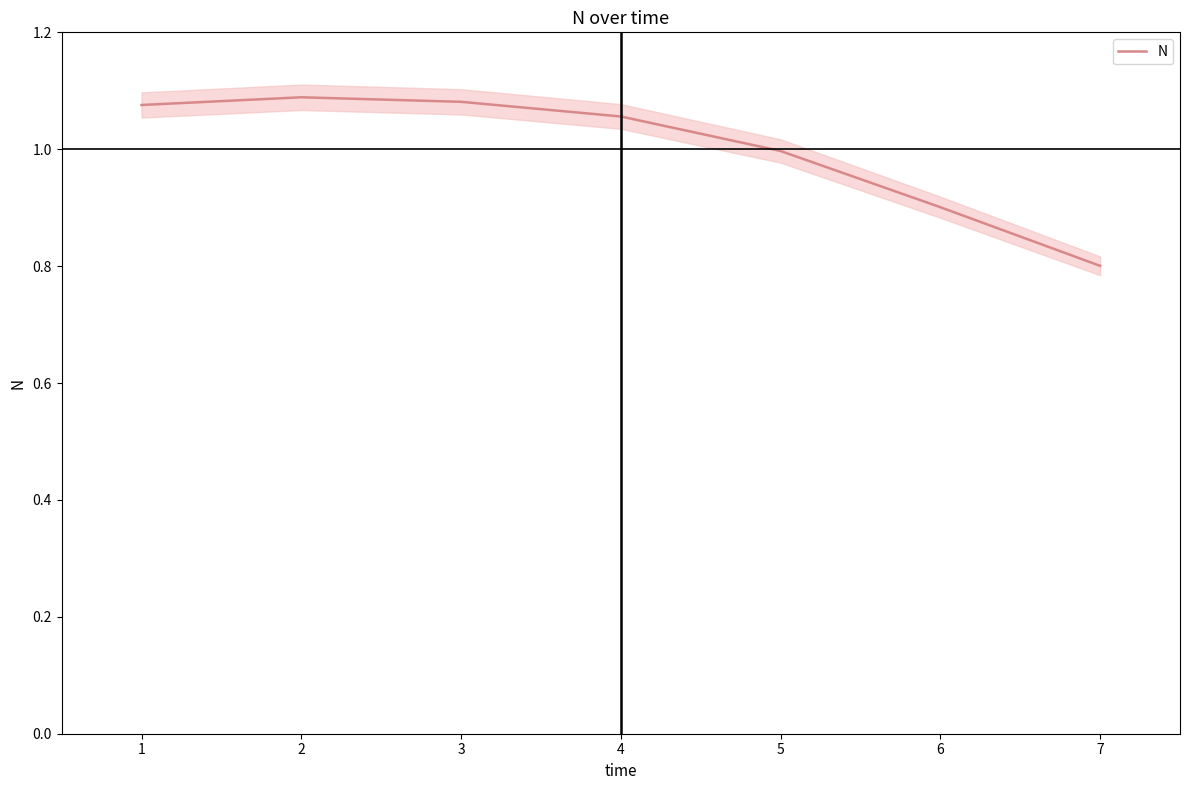

True or false: N has a value of 0.6 at 1.

False